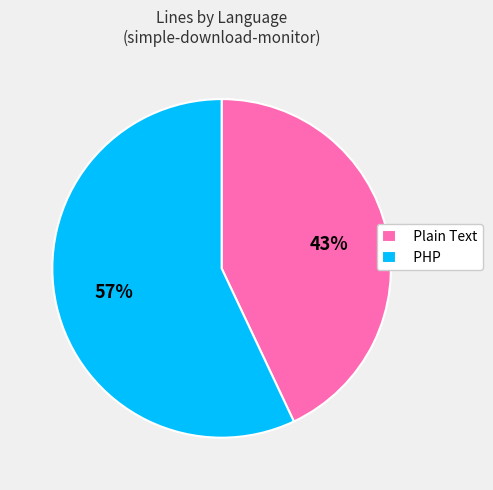

To the nearest percent, what portion does PHP represent?

57%